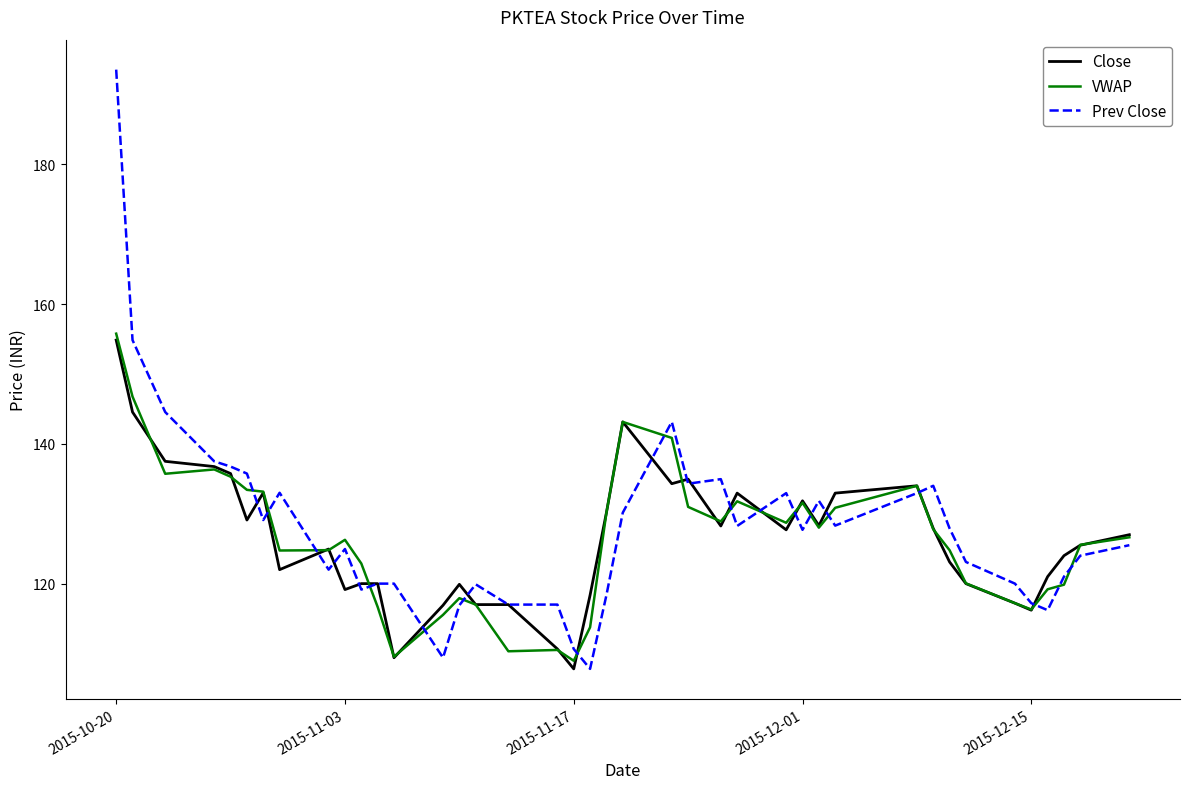

Which series has the widest spread of values?

Prev Close